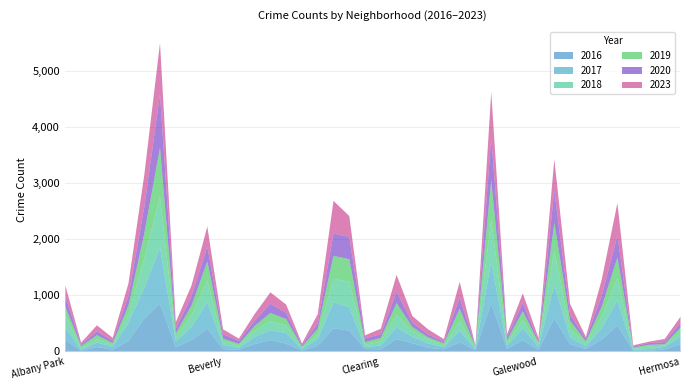

Rank the series by their maximum value, from lowest to highest.

2019, 2016, 2018, 2023, 2020, 2017